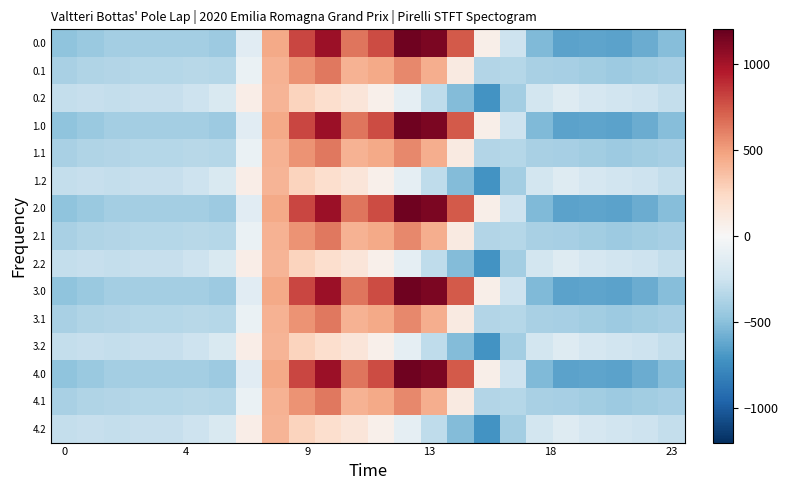

Rank the series by their maximum value, from highest to lowest.

0.0, 1.0, 2.0, 3.0, 4.0, 0.1, 1.1, 2.1, 3.1, 4.1, 0.2, 1.2, 2.2, 3.2, 4.2